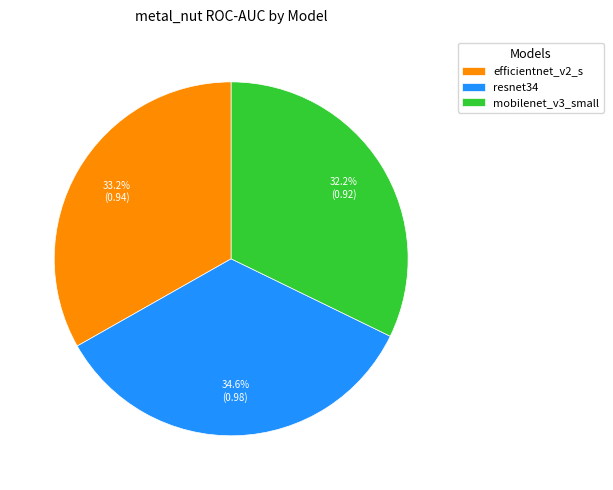

Rank the categories by value from highest to lowest.

resnet34, efficientnet_v2_s, mobilenet_v3_small